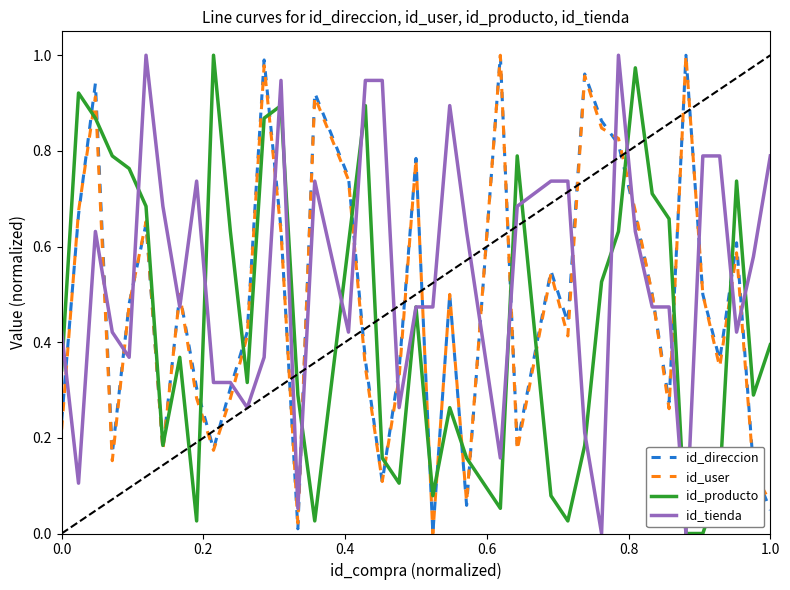

Which series has the largest total across all categories?

id_tienda